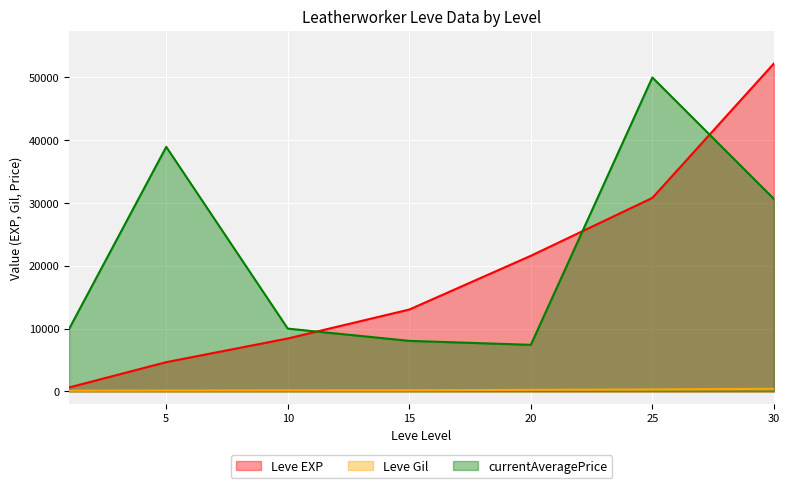

The currentAveragePrice series shows 8049.8 at 15. True or false?

True